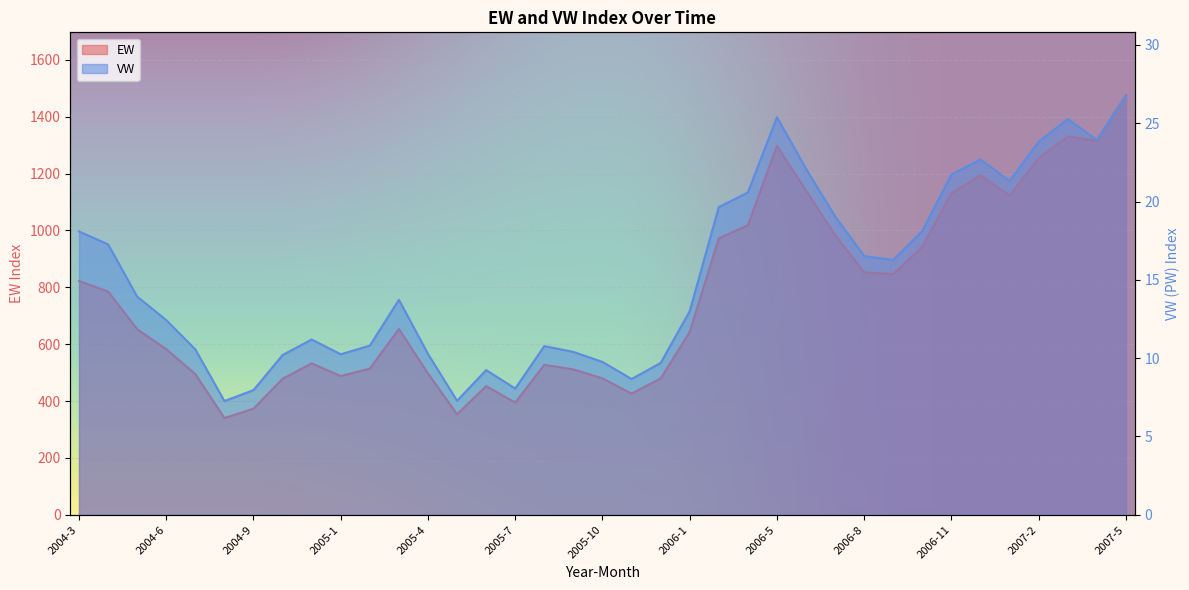

How many data points in EW are less than 652?

18